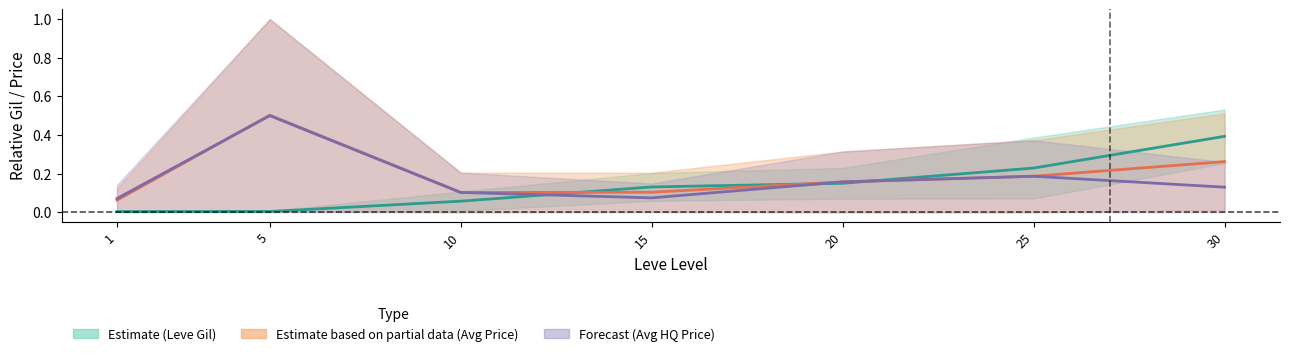

True or false: Leve Gil mid has more than 2 points higher than both neighbors.

False